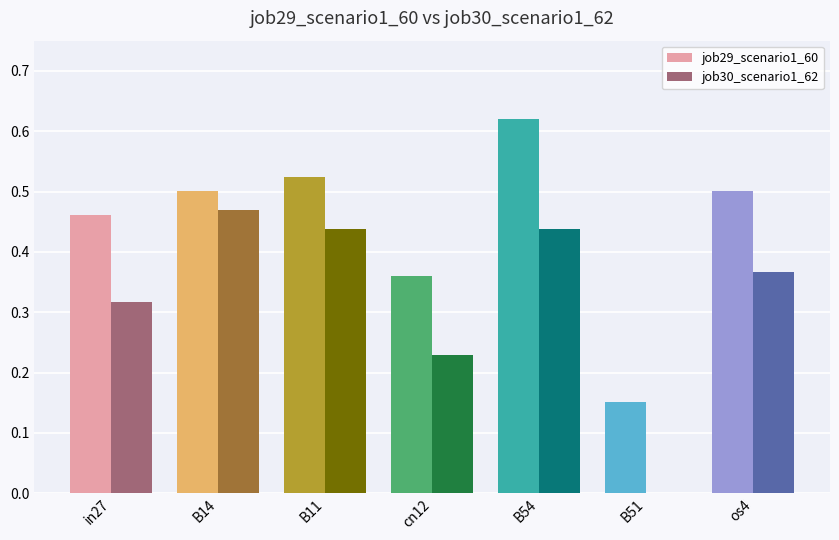

Which series has the largest total across all categories?

job29_scenario1_60